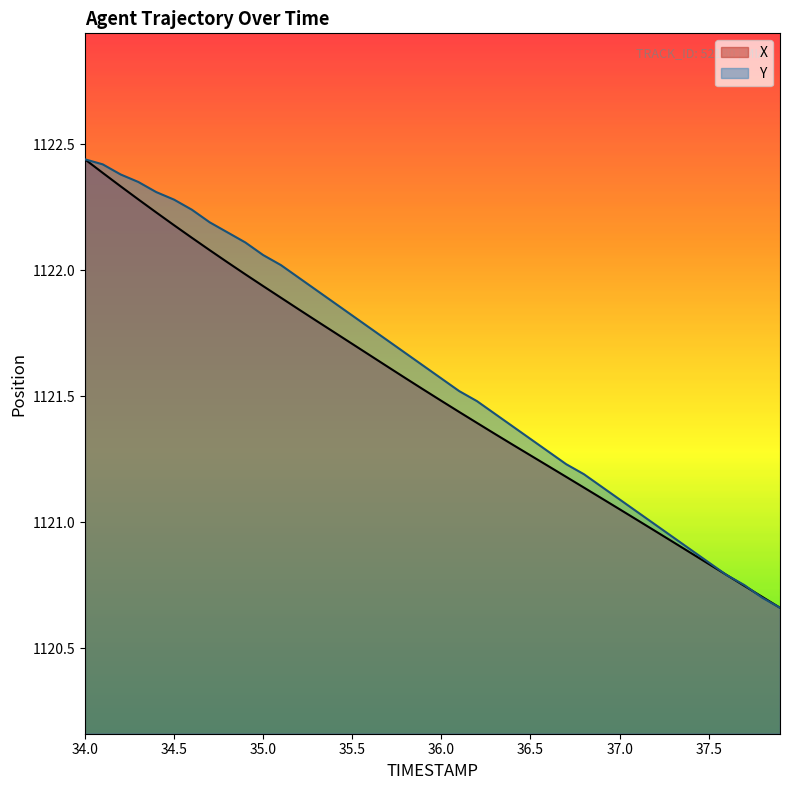

The X series shows 500.9 at 34.0. True or false?

False